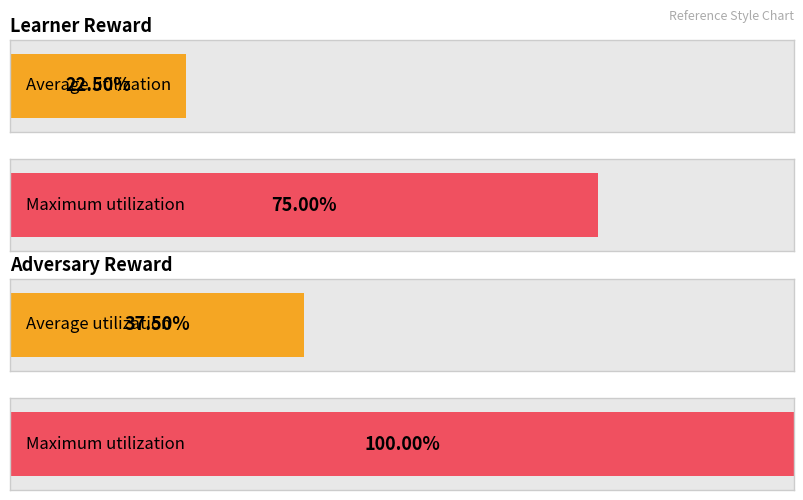

The learner reward series shows 0 at 5. True or false?

True